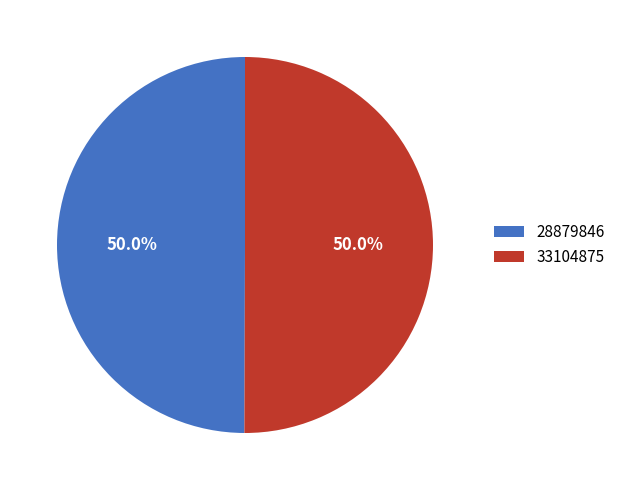

Is it true that 28879846 is 50% of the pie?

True